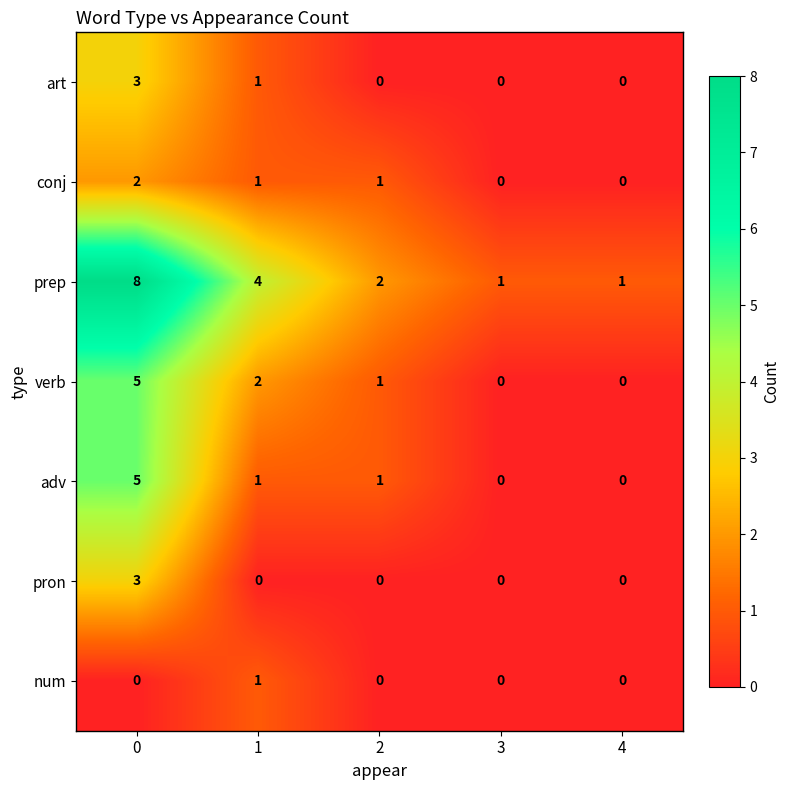

How many categories are shown in the chart?

5